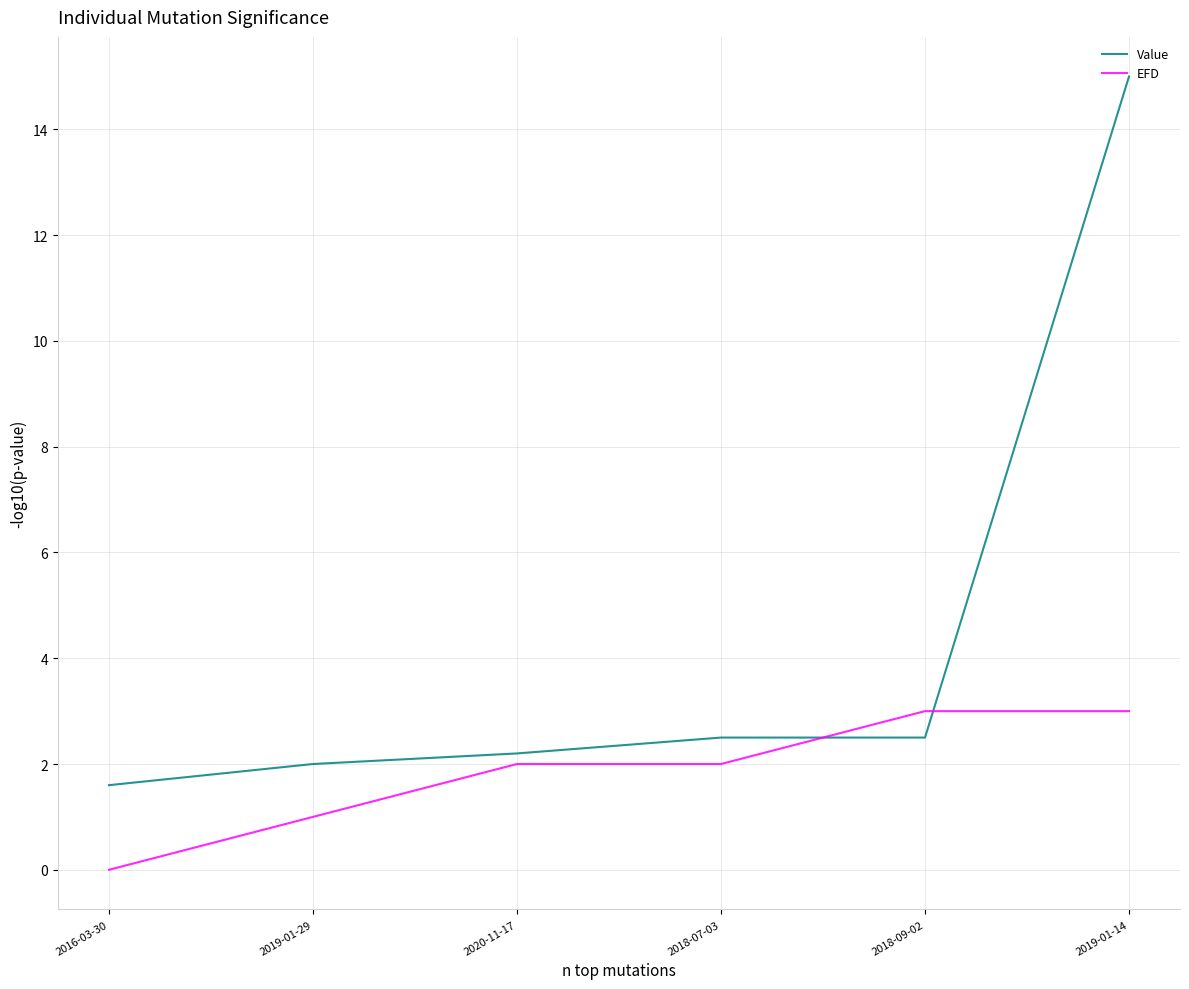

Which series has the widest spread of values?

Value